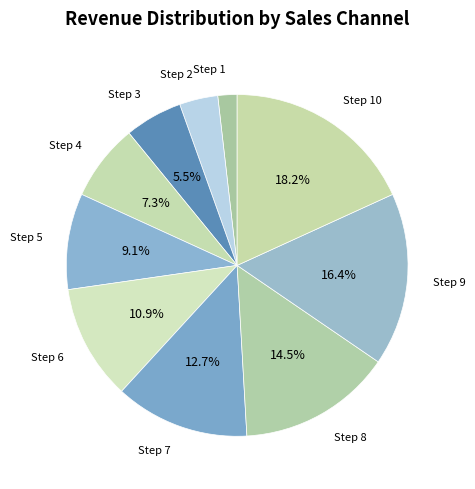

To the nearest percent, what is the average slice percentage?

10%